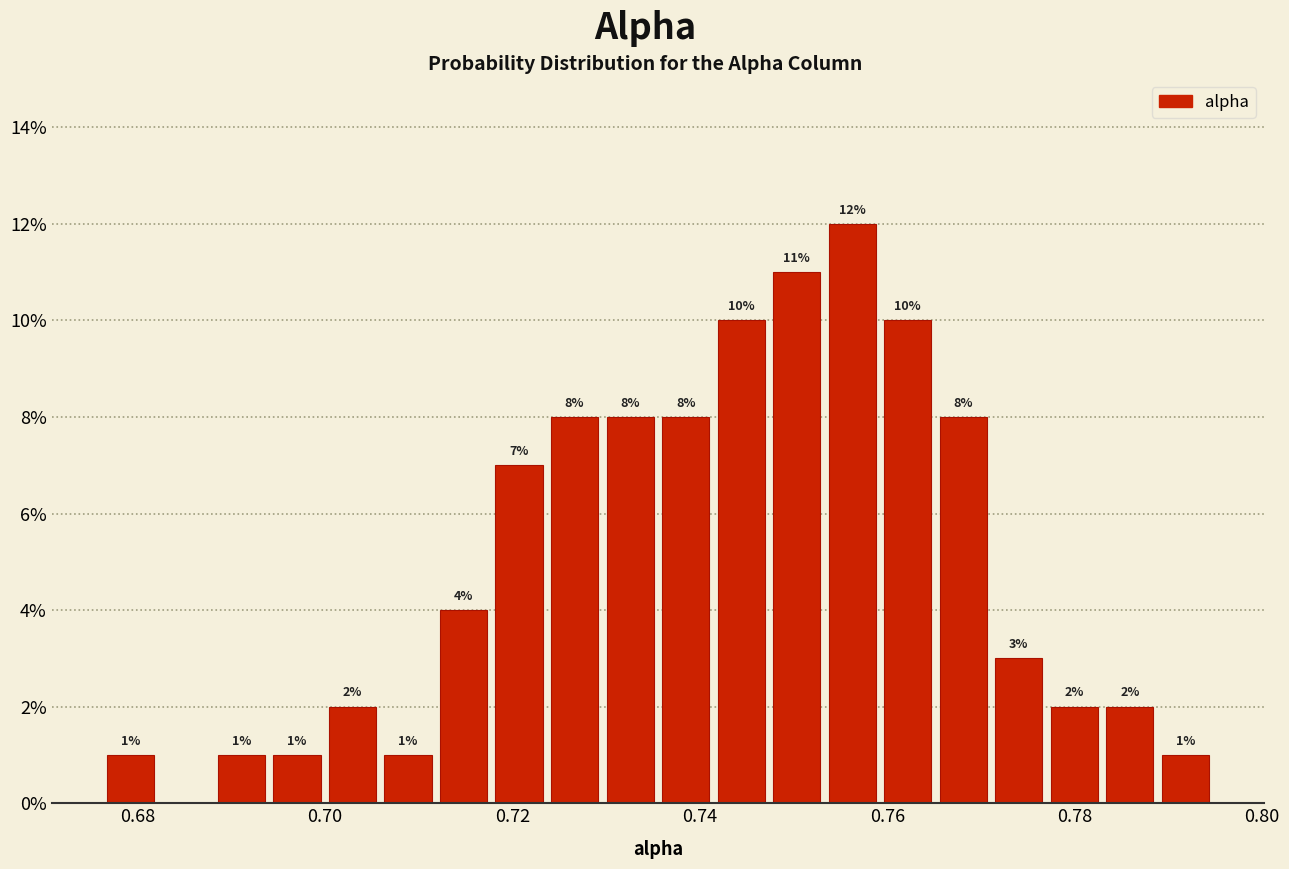

Read against the x-axis, roughly where is the centre of the tallest bar?

0.756